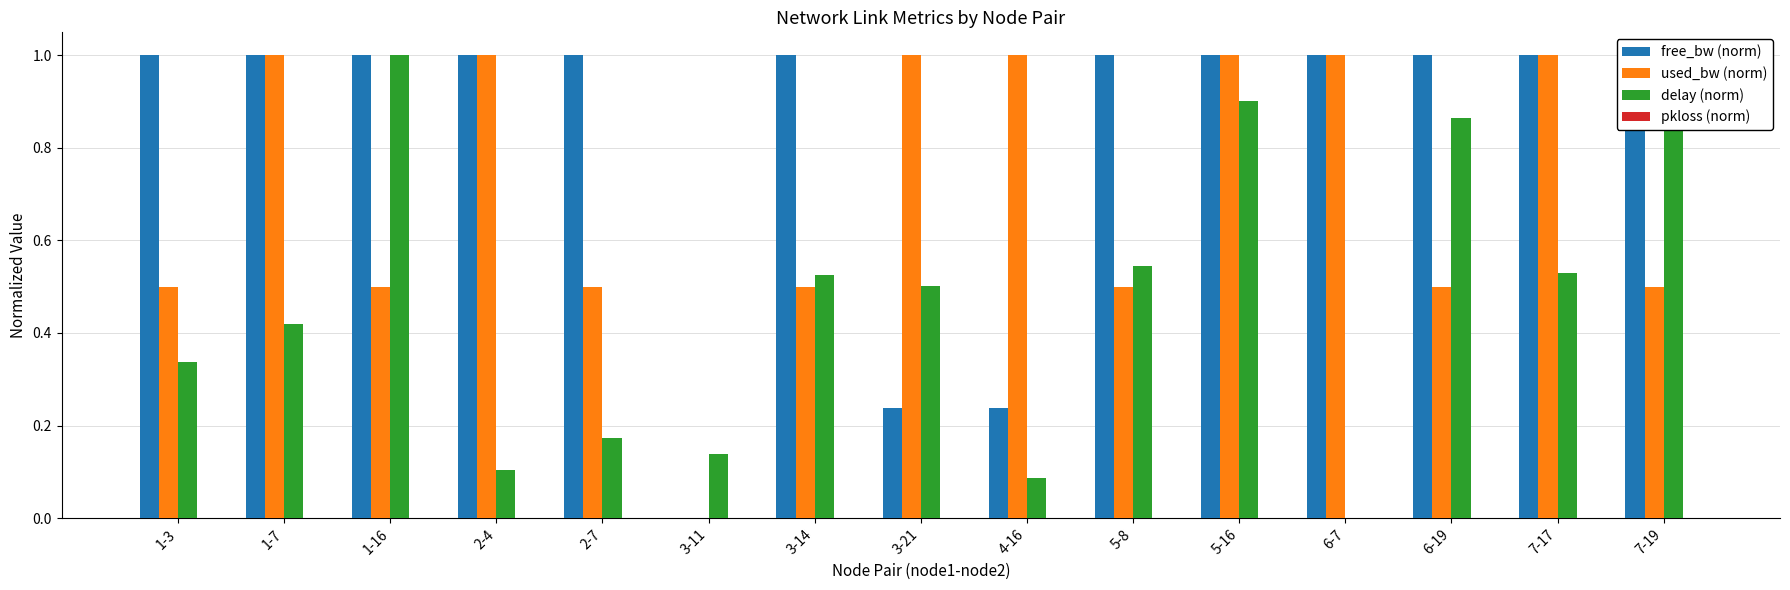

The value of free_bw (norm) at 6-7 is 0.2. True or false?

False